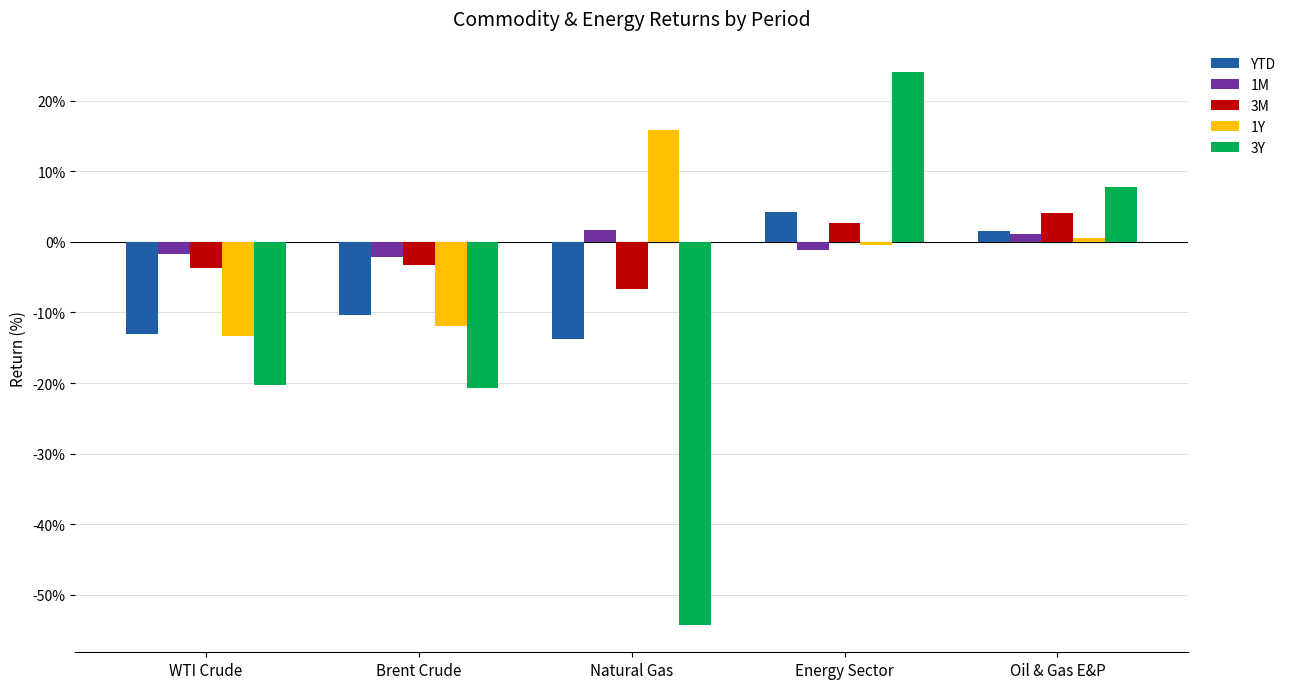

What is the total value across all series at Natural Gas?

-57.2